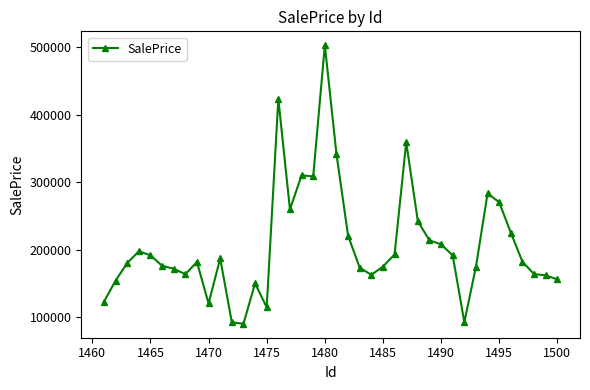

What is the sum of all values?

8304176.8